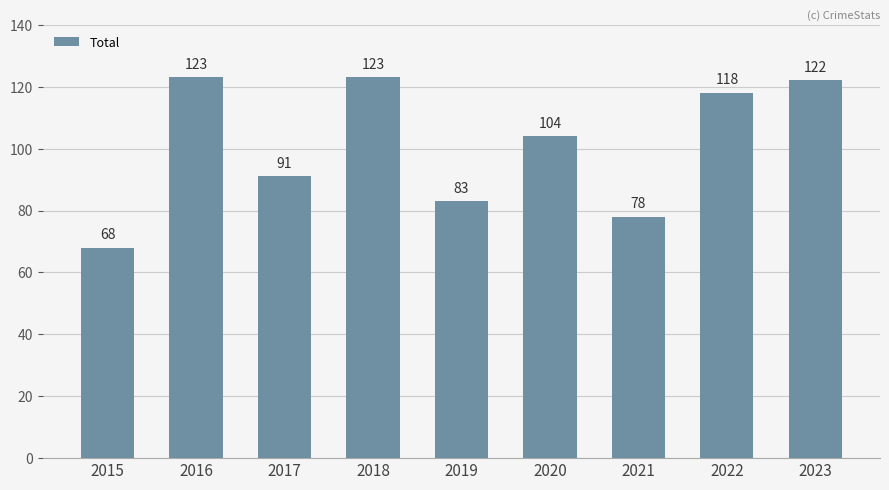

What is the change in value from 2019 to 2021?

-5